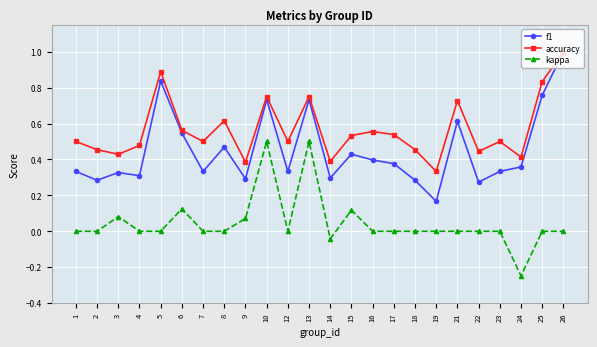

Rank the series by their average value, from lowest to highest.

kappa, f1, accuracy